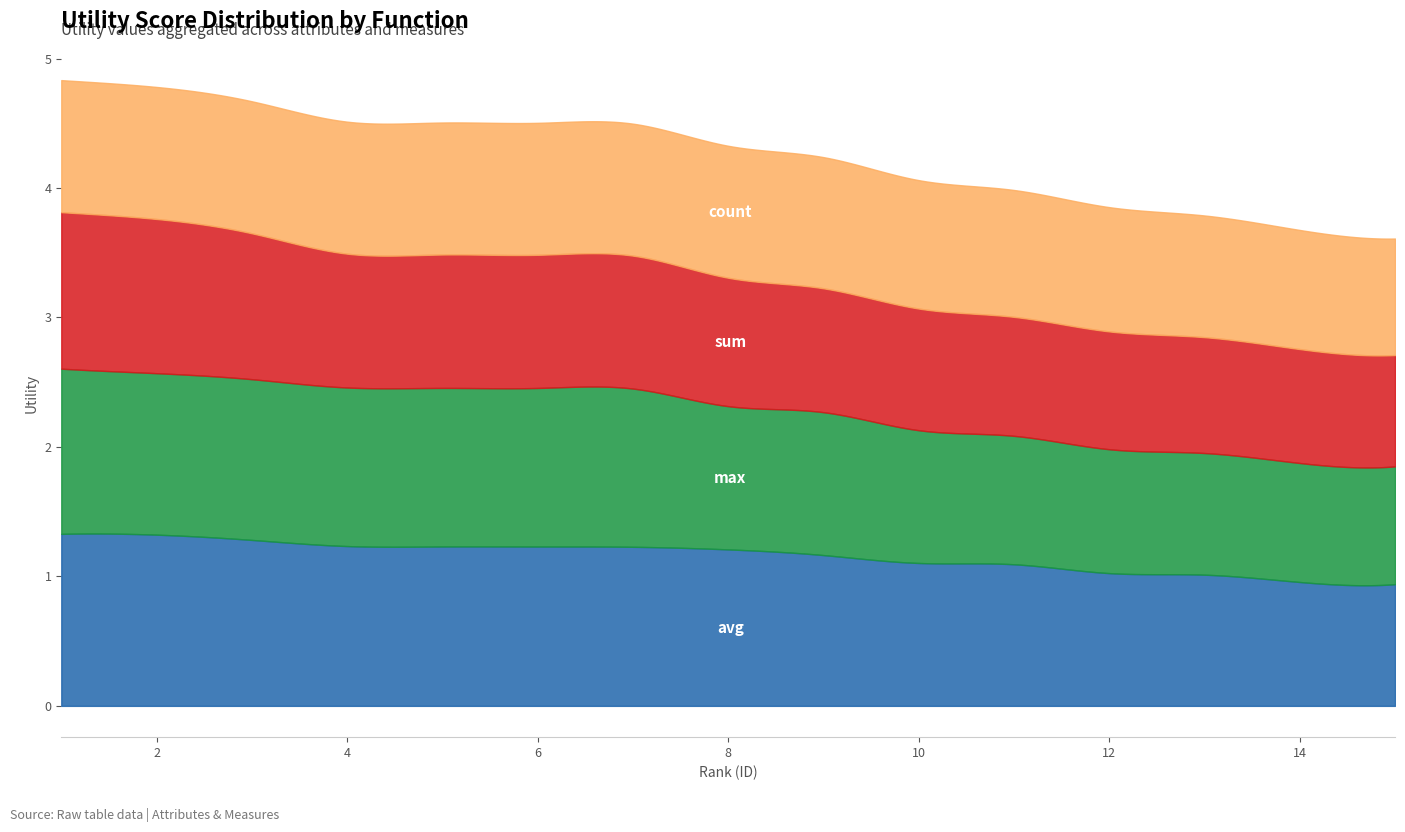

Reading left to right, extract all data points from this chart.

avg: 1=1.3	2=1.3	3=1.3	4=1.2	5=1.2	6=1.2	7=1.2	8=1.2	9=1.2	10=1.1	11=1.1	12=1.0	13=1.0	14=1.0	15=0.9
max: 1=1.3	2=1.2	3=1.2	4=1.2	5=1.2	6=1.2	7=1.2	8=1.1	9=1.1	10=1.0	11=1.0	12=1.0	13=0.9	14=0.9	15=0.9
sum: 1=1.2	2=1.2	3=1.1	4=1.0	5=1.0	6=1.0	7=1.0	8=1.0	9=1.0	10=0.9	11=0.9	12=0.9	13=0.9	14=0.9	15=0.9
count: 1=1.0	2=1.0	3=1.0	4=1.0	5=1.0	6=1.0	7=1.0	8=1.0	9=1.0	10=1.0	11=1.0	12=1.0	13=0.9	14=0.9	15=0.9